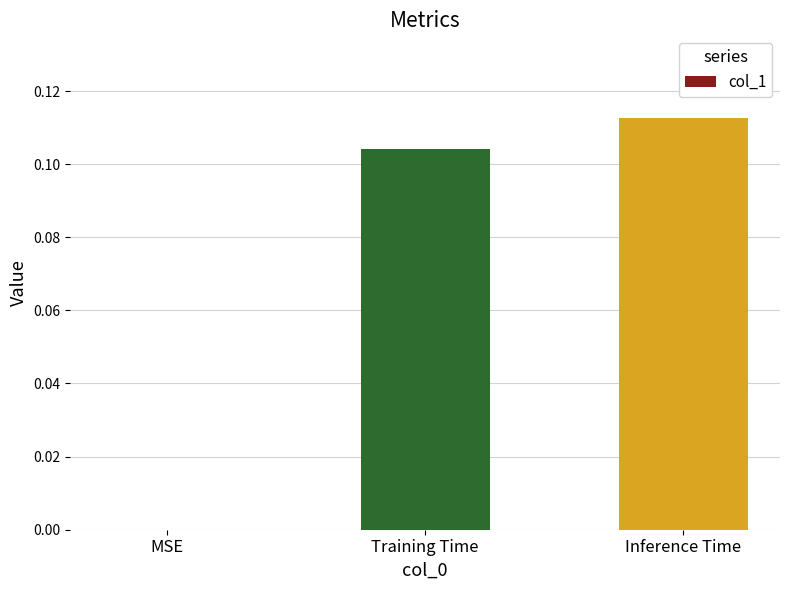

The value at Inference Time is 0.0. True or false?

False